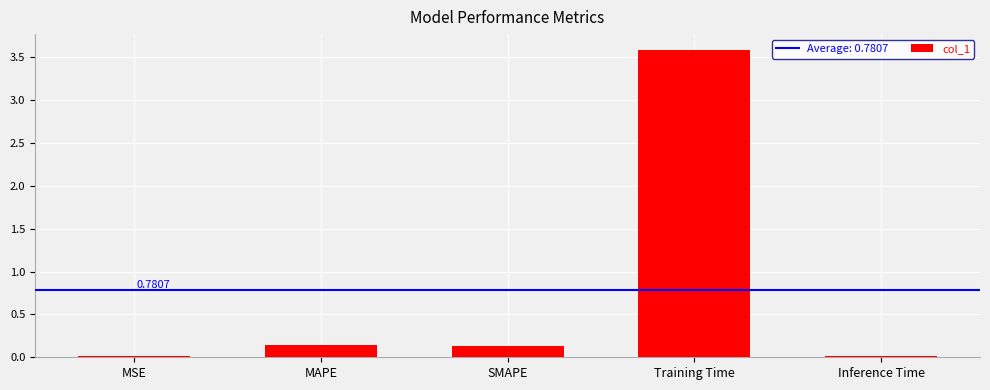

What is the sum of all values?

3.9